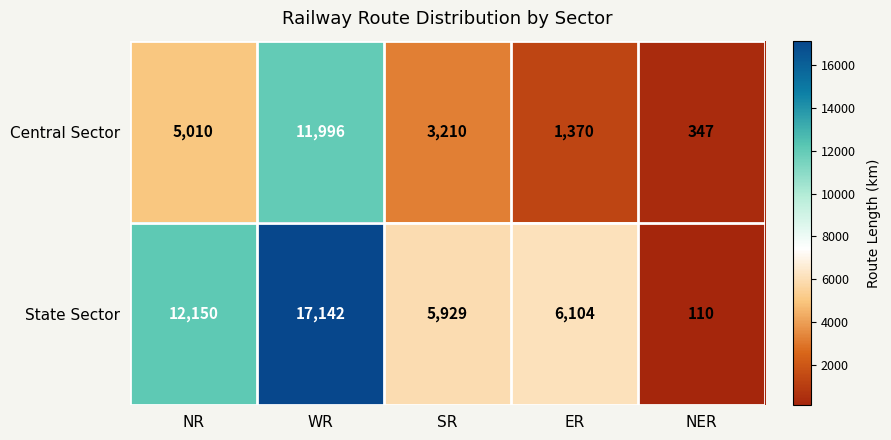

Reading right to left, list all the values displayed in this chart.

Central Sector: NER=347	ER=1370	SR=3210	WR=11996	NR=5010
State Sector: NER=110	ER=6104	SR=5929	WR=17142	NR=12150